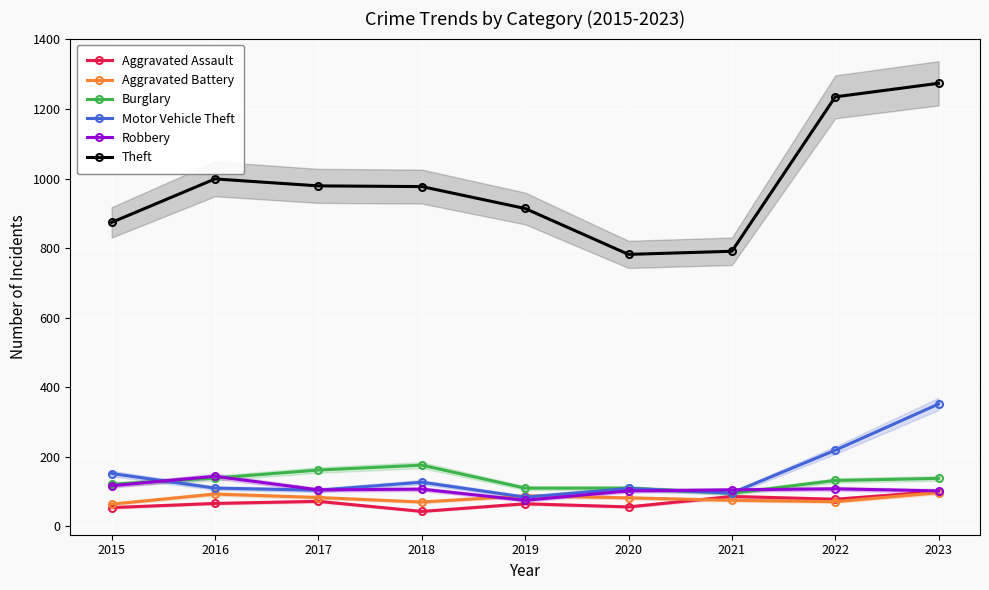

Between 2018 and 2023, which series saw the biggest shift?

Theft